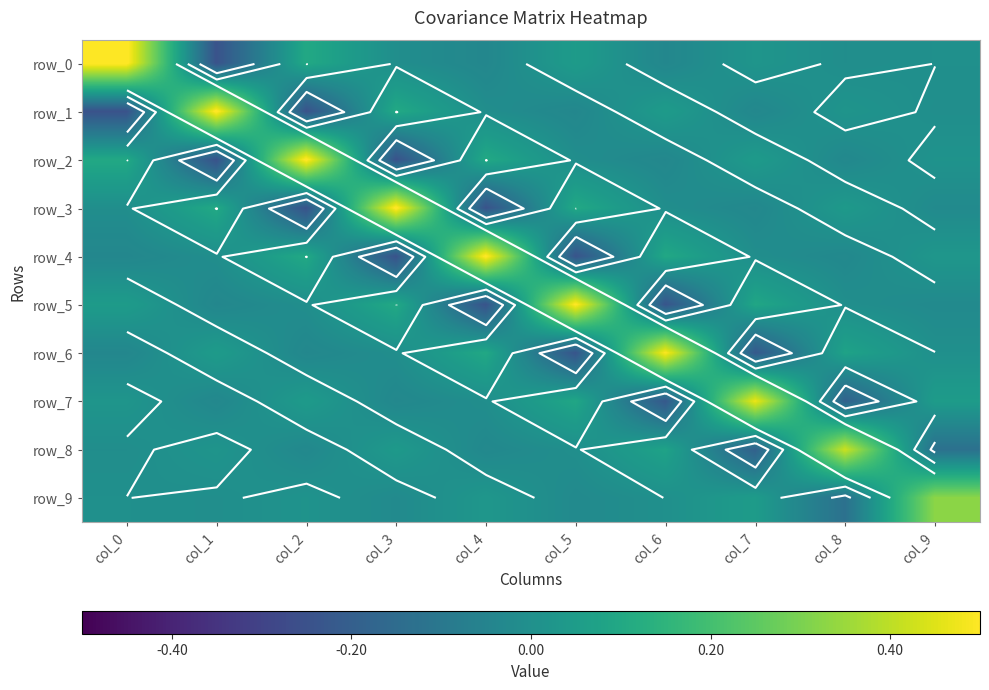

Reading right to left, what are all the values shown in this chart?

row_0: 0.0	-0.0	0.0	-0.0	0.0	-0.0	-0.0	0.1	-0.2	0.5
row_1: -0.0	0.0	-0.0	0.0	-0.0	-0.0	0.1	-0.2	0.5	-0.2
row_2: 0.0	-0.0	0.0	-0.0	-0.0	0.1	-0.2	0.5	-0.2	0.1
row_3: -0.0	0.0	-0.0	-0.0	0.1	-0.2	0.5	-0.2	0.1	-0.0
row_4: 0.0	-0.0	-0.0	0.1	-0.2	0.5	-0.2	0.1	-0.0	-0.0
row_5: -0.0	-0.0	0.1	-0.2	0.5	-0.2	0.1	-0.0	-0.0	0.0
row_6: 0.0	0.1	-0.2	0.5	-0.2	0.1	-0.0	-0.0	0.0	-0.0
row_7: 0.0	-0.2	0.5	-0.2	0.1	-0.0	-0.0	0.0	-0.0	0.0
row_8: -0.1	0.4	-0.2	0.1	-0.0	-0.0	0.0	-0.0	0.0	-0.0
row_9: 0.3	-0.1	0.0	0.0	-0.0	0.0	-0.0	0.0	-0.0	0.0